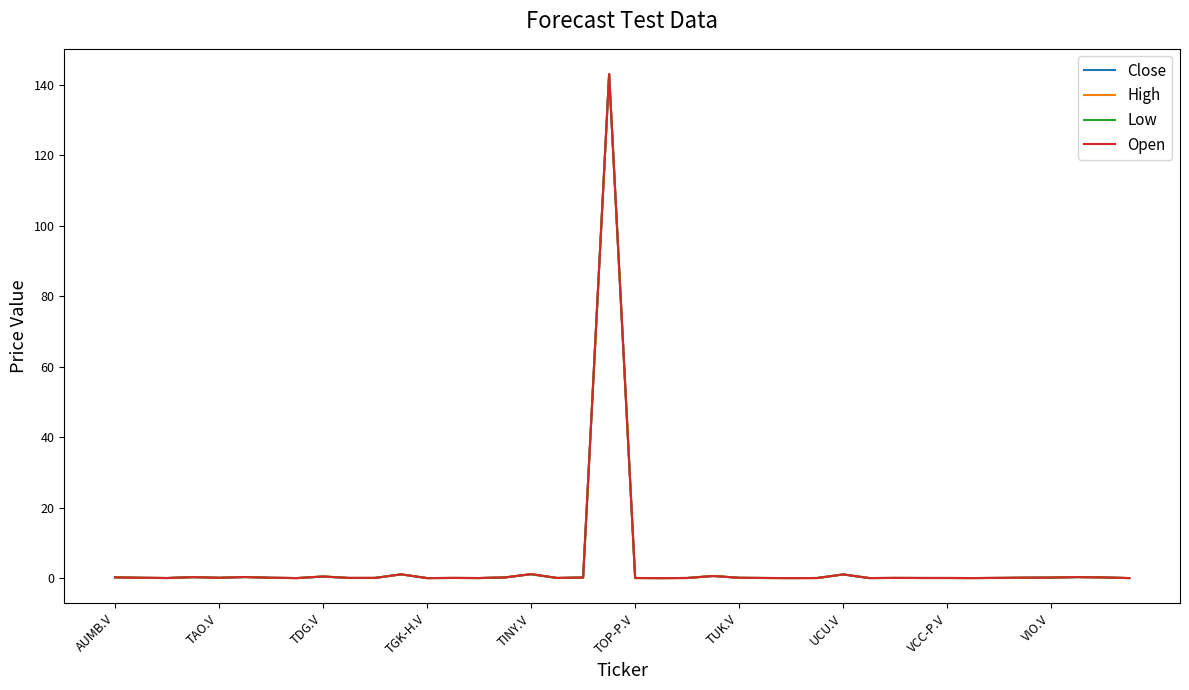

Rank the series by their average value, from lowest to highest.

Low, Close, Open, High